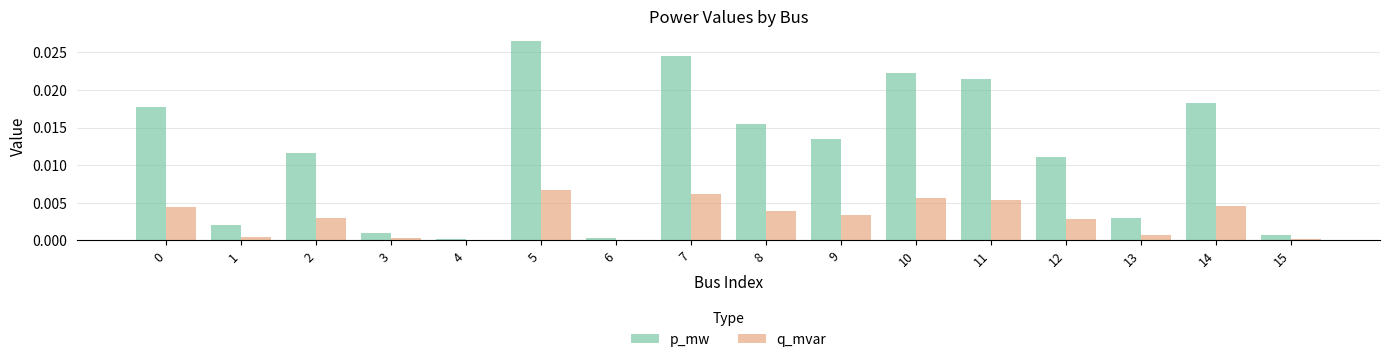

Is the value of p_mw at 10 greater than the value of q_mvar at 12?

Yes